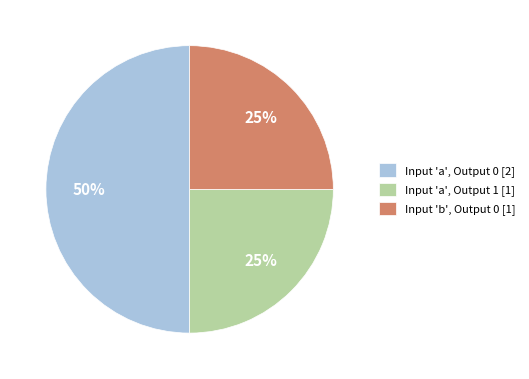

To the nearest percent, what percentage of the pie is Input 'b', Output 0 [1]?

25%